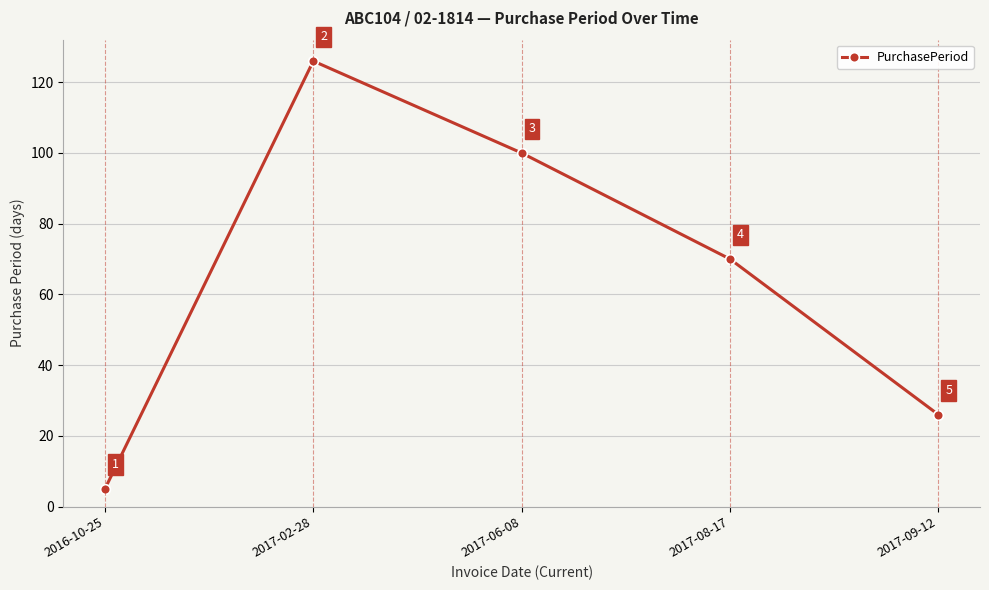

What is the label of the 1st point from the right?

2017-09-12